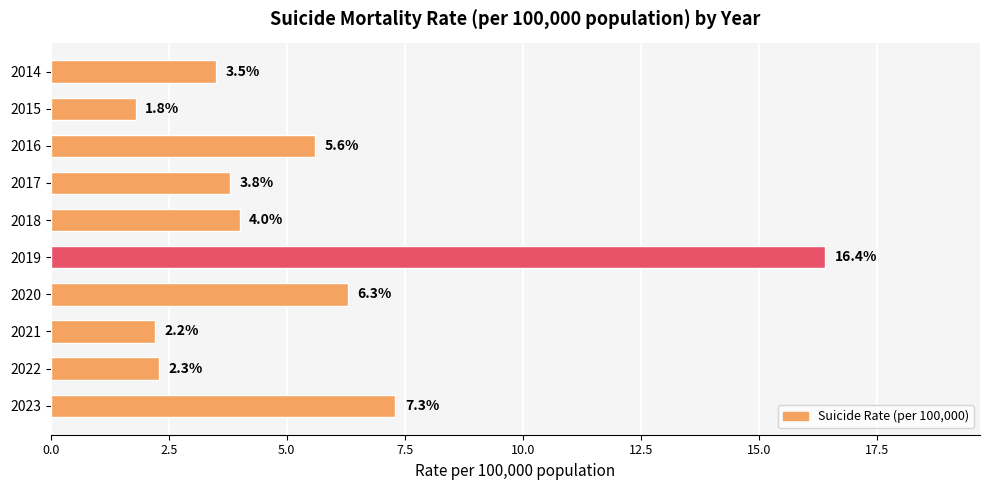

Does the chart contain any negative values?

No